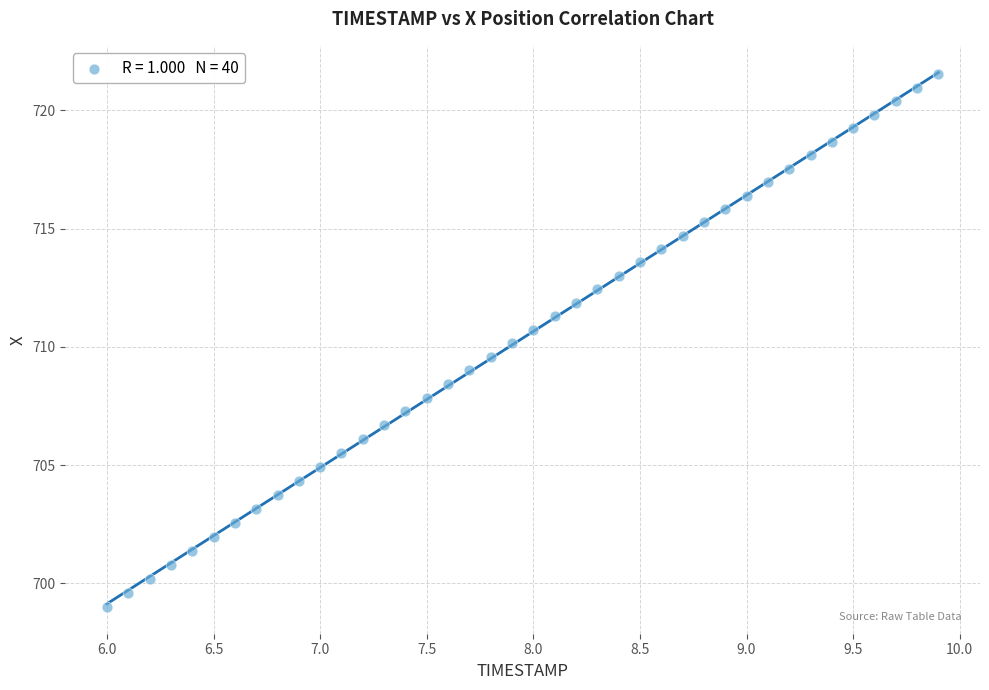

What is the range of X values (max minus min)?

3.9